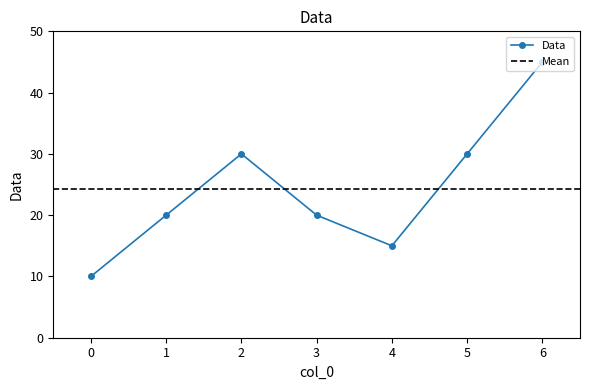

Does the chart have visible grid lines?

No